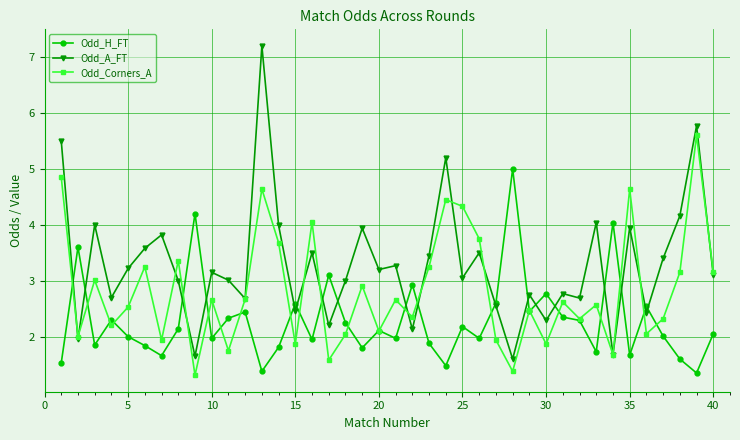

What are all the series names shown in the legend?

Odd_H_FT, Odd_A_FT, Odd_Corners_A